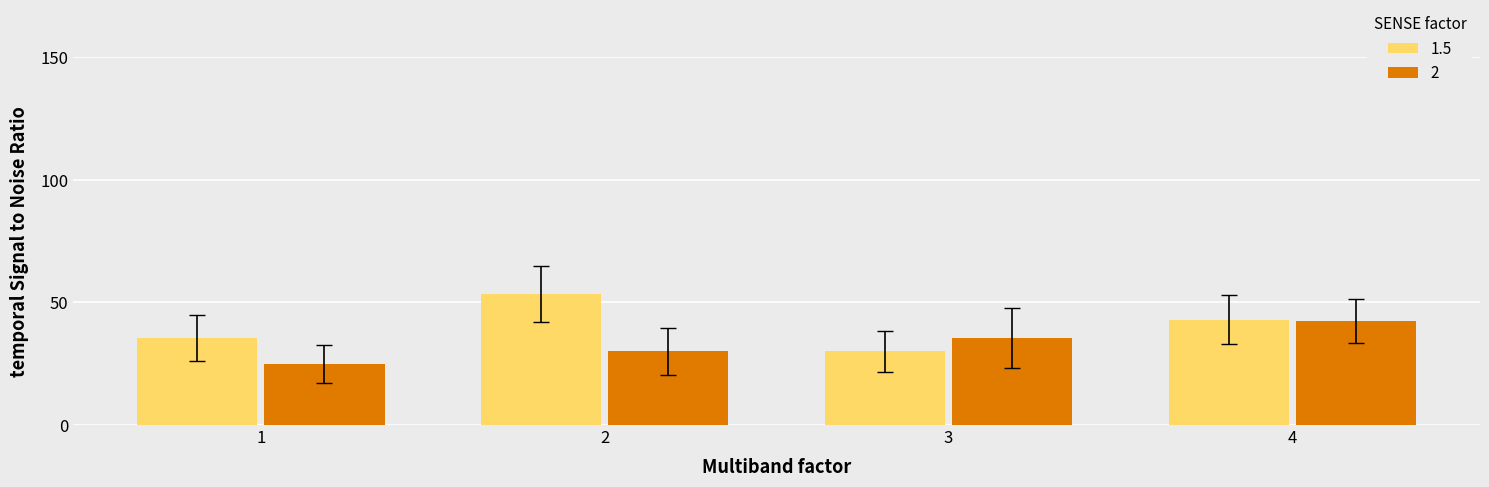

List the series in order of their overall mean, highest first.

1.5, 2